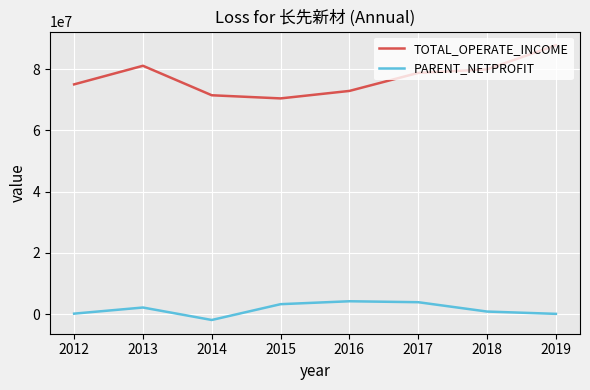

At 2014, list the series in order from smallest to largest.

PARENT_NETPROFIT, TOTAL_OPERATE_INCOME